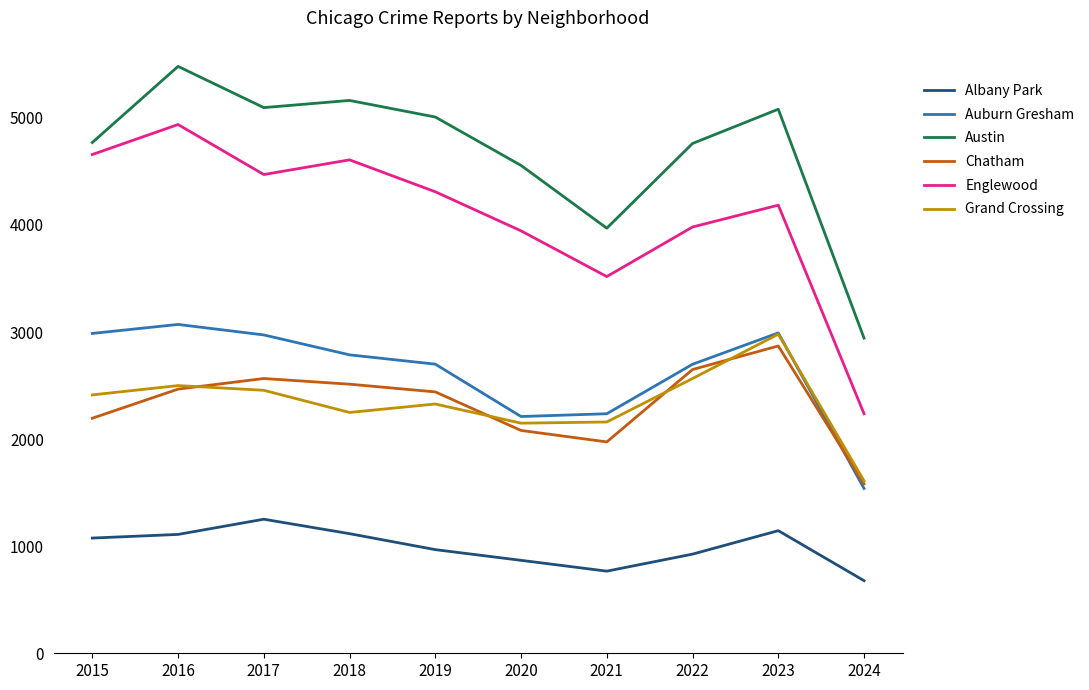

True or false: Albany Park and Englewood intersect in this chart.

False